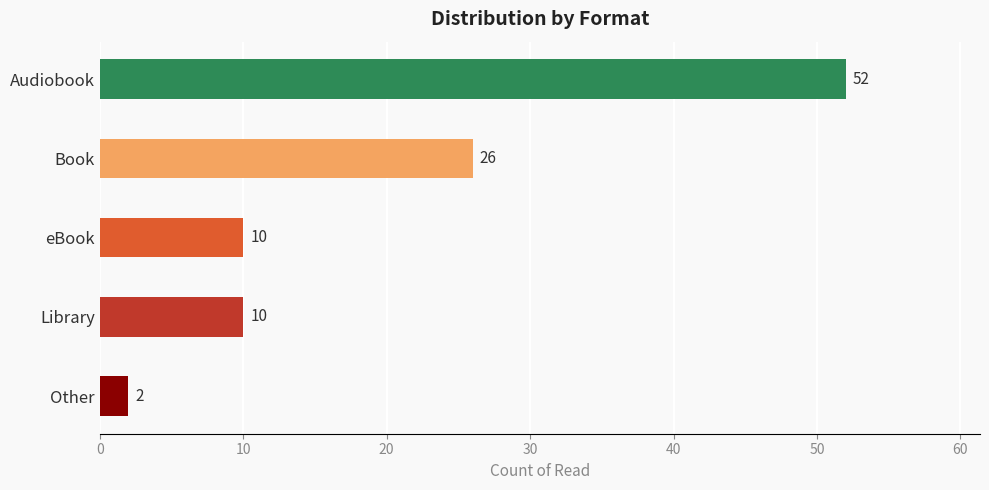

What is the greatest value displayed?

52